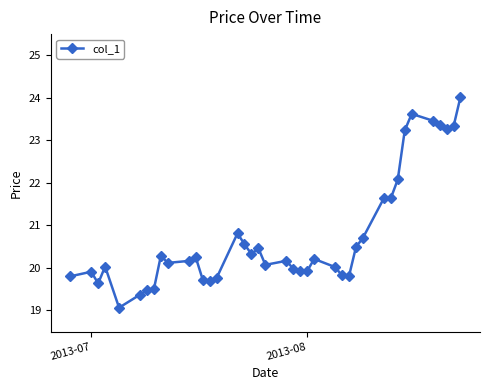

What is the difference between the second highest and minimum values?

4.6